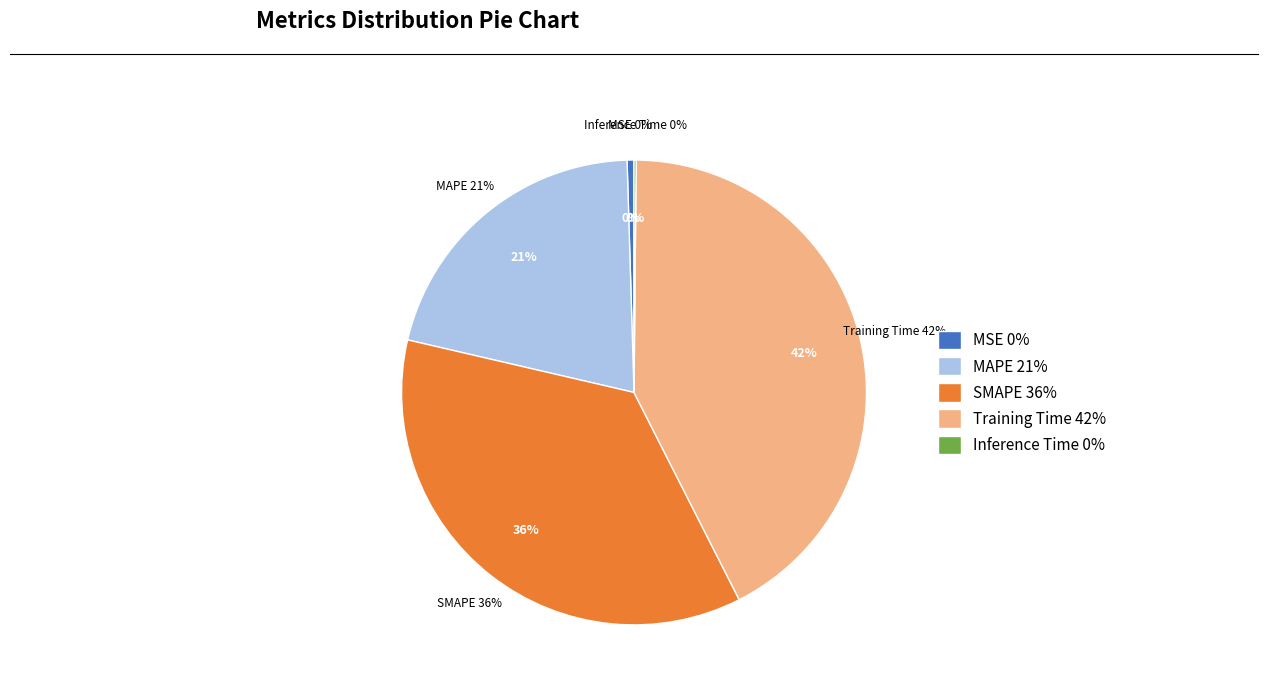

Rank the categories by value from highest to lowest.

Training Time, SMAPE, MAPE, MSE, Inference Time